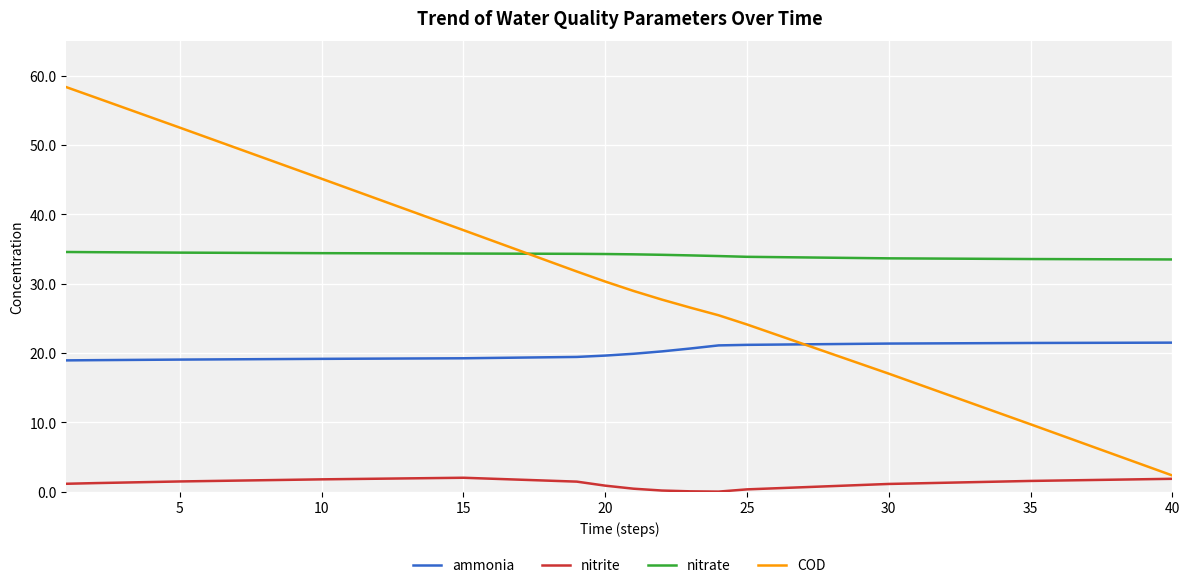

Which series has the largest range (max minus min)?

COD